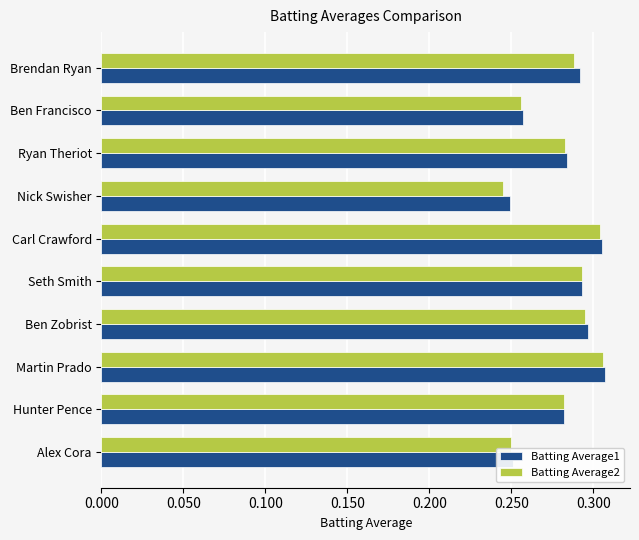

What is the sum of the Batting Average2 values at Ben Zobrist and Ben Francisco?

0.6